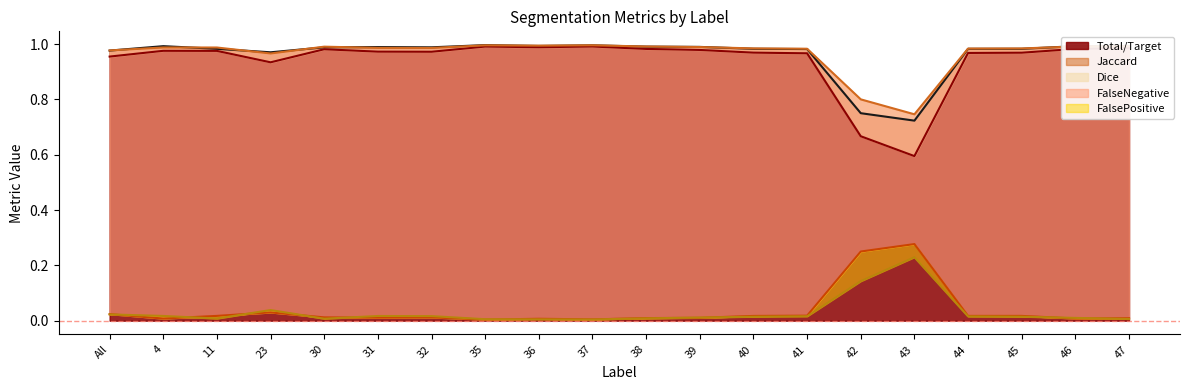

At which category does FalseNegative reach its first local peak?

23